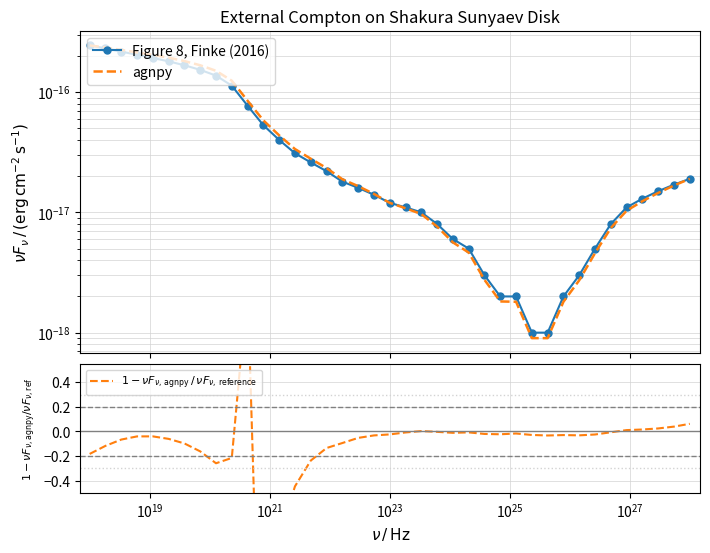

Is this an area chart (filled region under the line)?

No